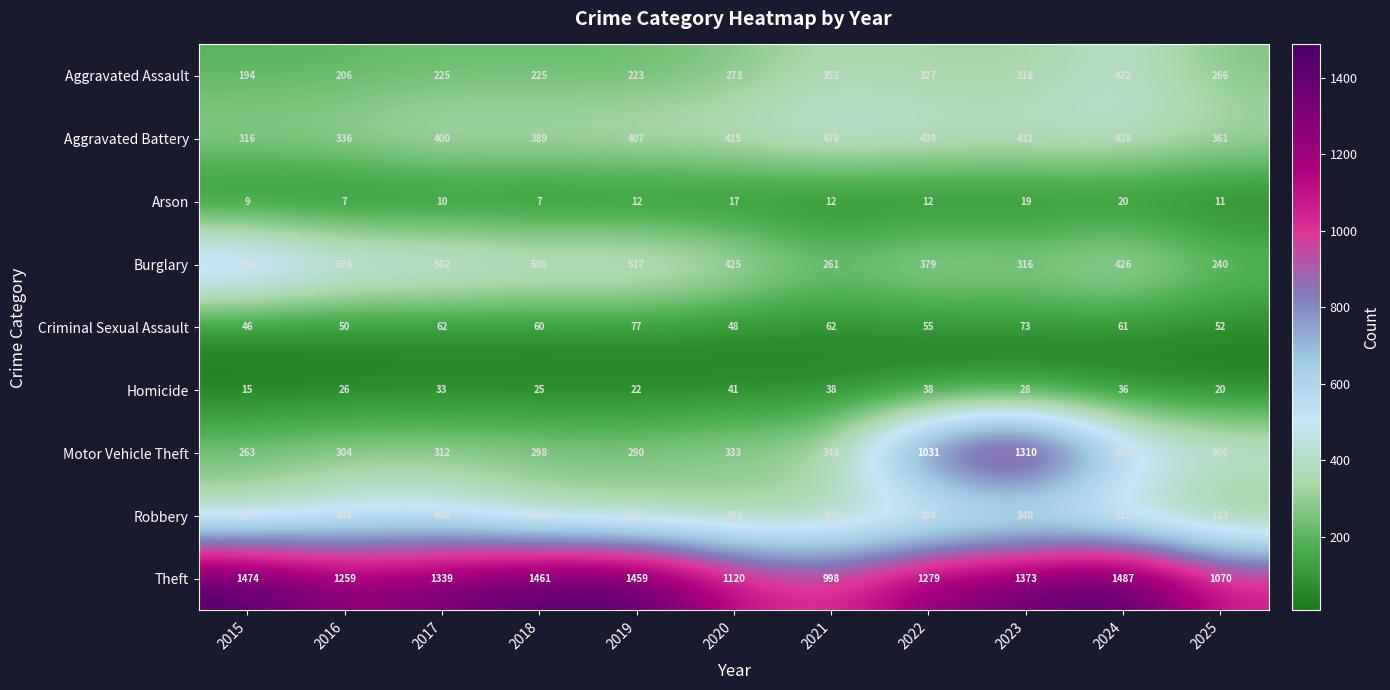

The Theft series shows 1339 at 2017. True or false?

True